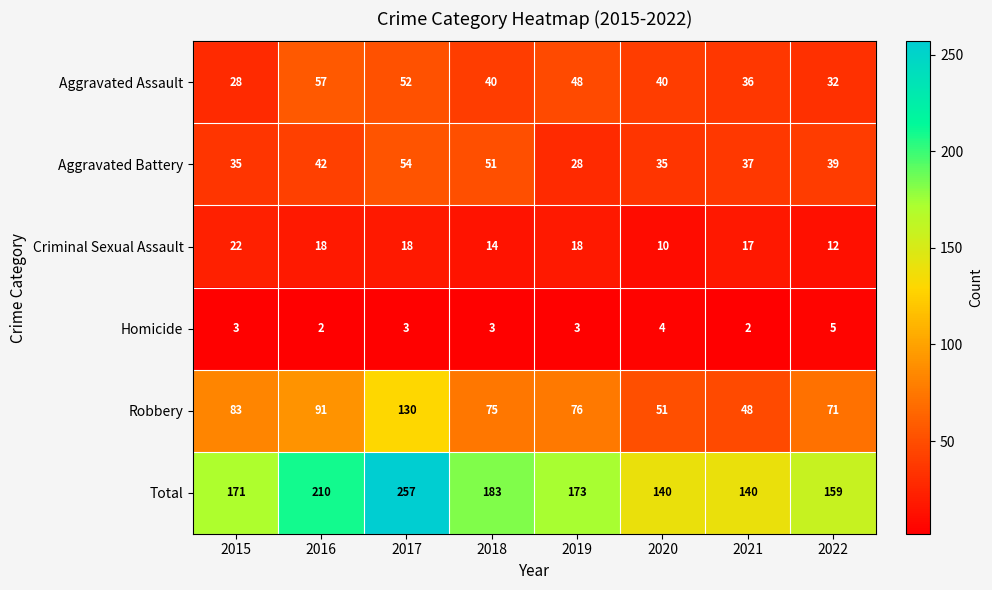

Read the Homicide value at 2015.

3